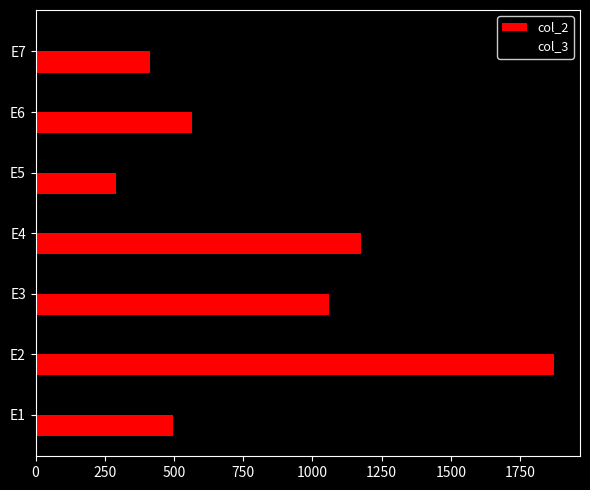

Count the number of categories in the chart.

7